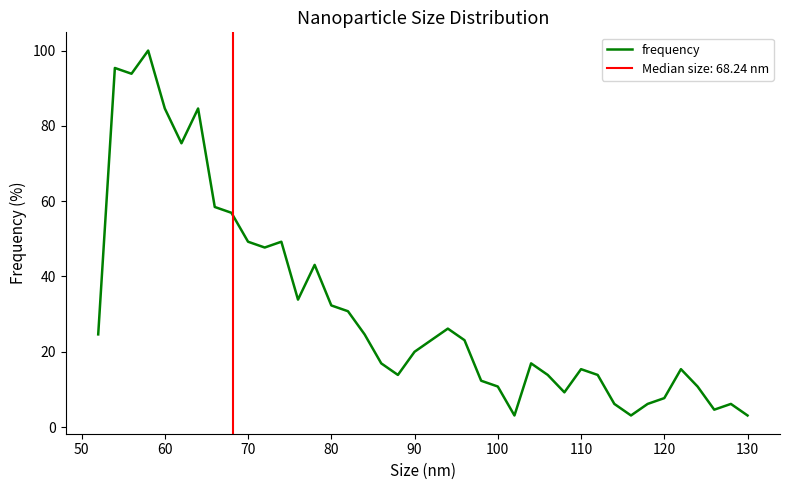

True or false: frequency has a value of 49.2 at 70.

True